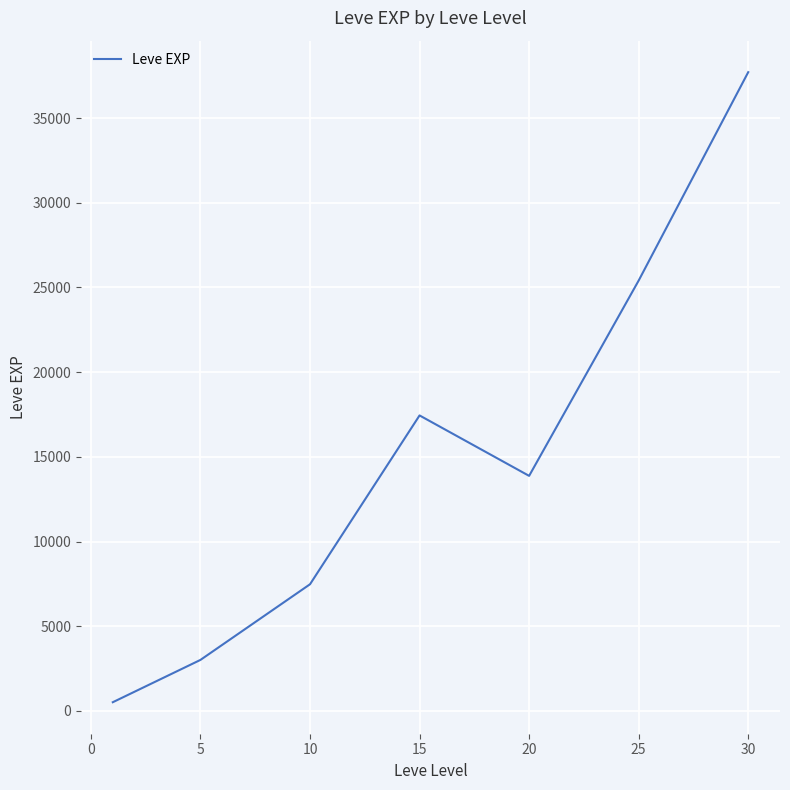

What is the greatest value displayed?

37715.0